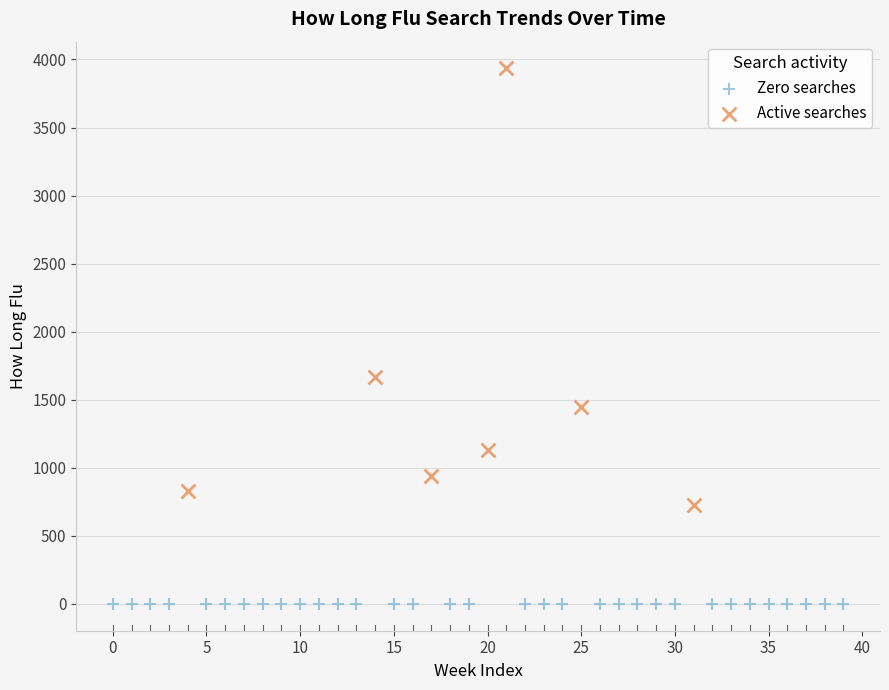

Which series contains the highest Y value?

Active searches